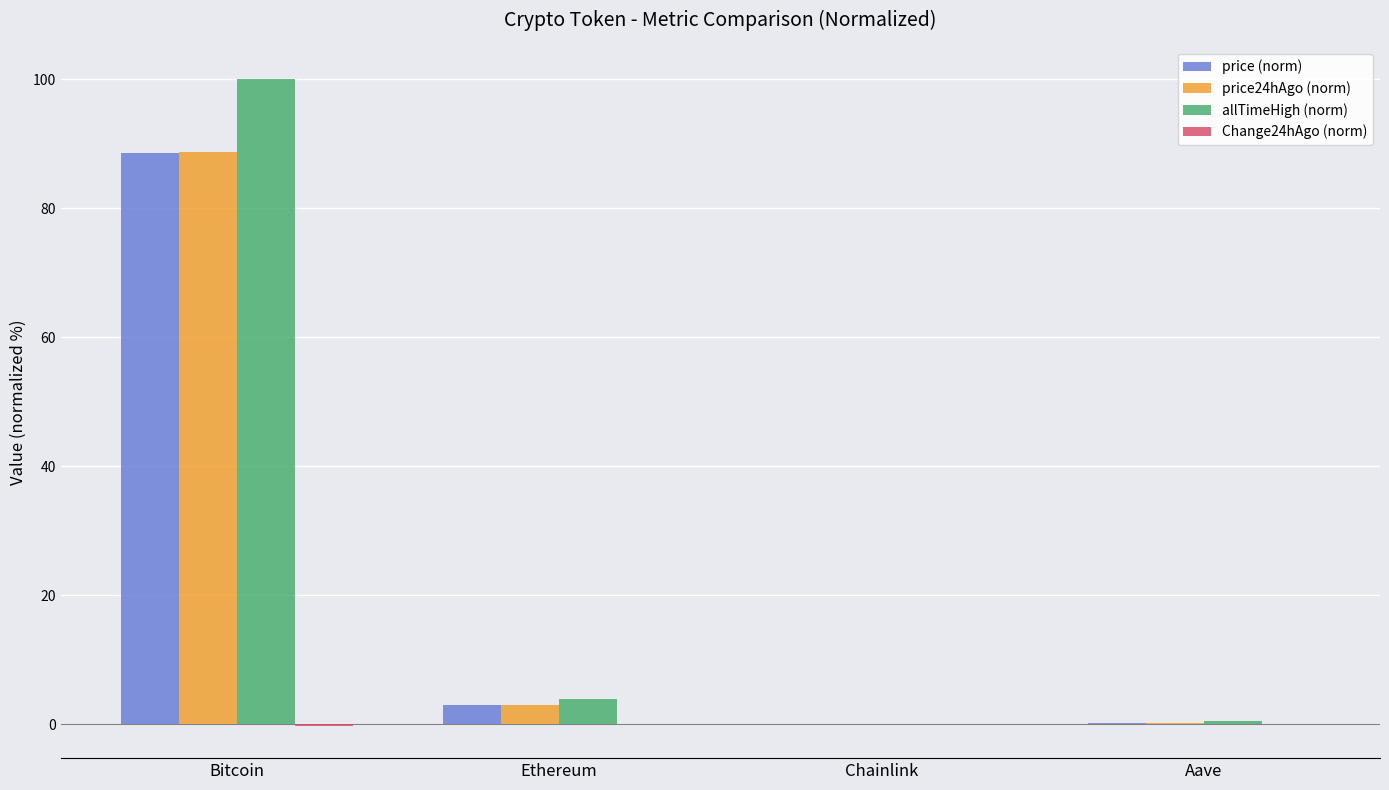

What is the maximum value shown in the chart?

100.0